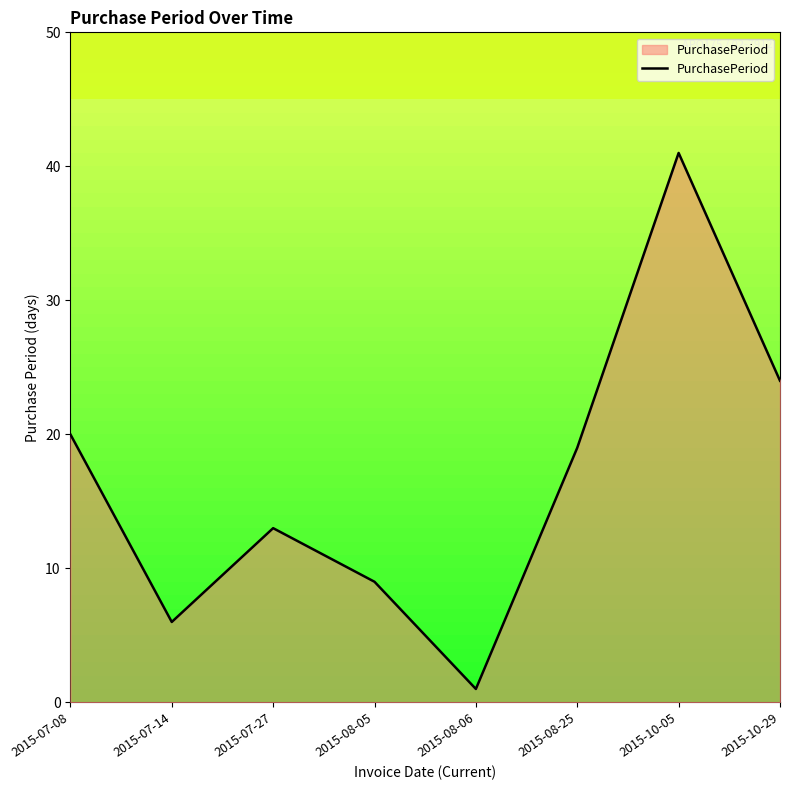

At which label is the value closest to 21?

2015-07-08